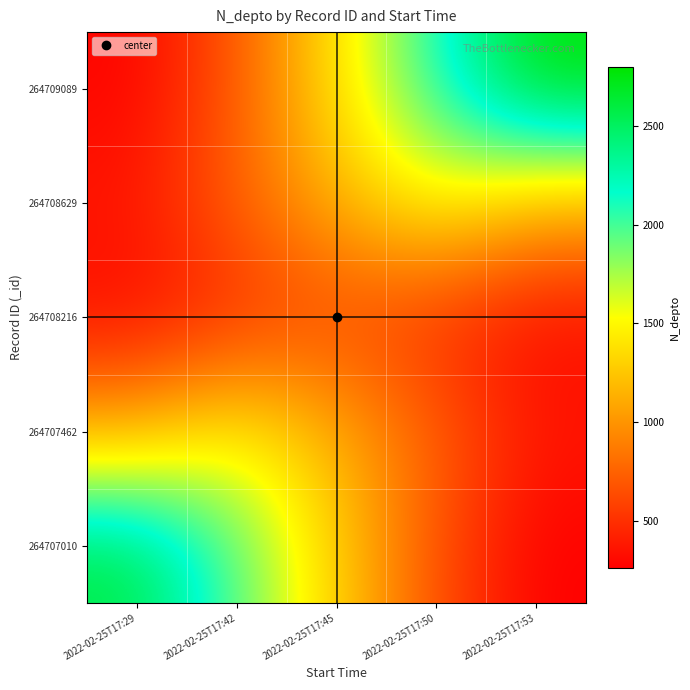

List the series in order of their peak value, lowest first.

264708216, 264707462, 264708629, 264707010, 264709089